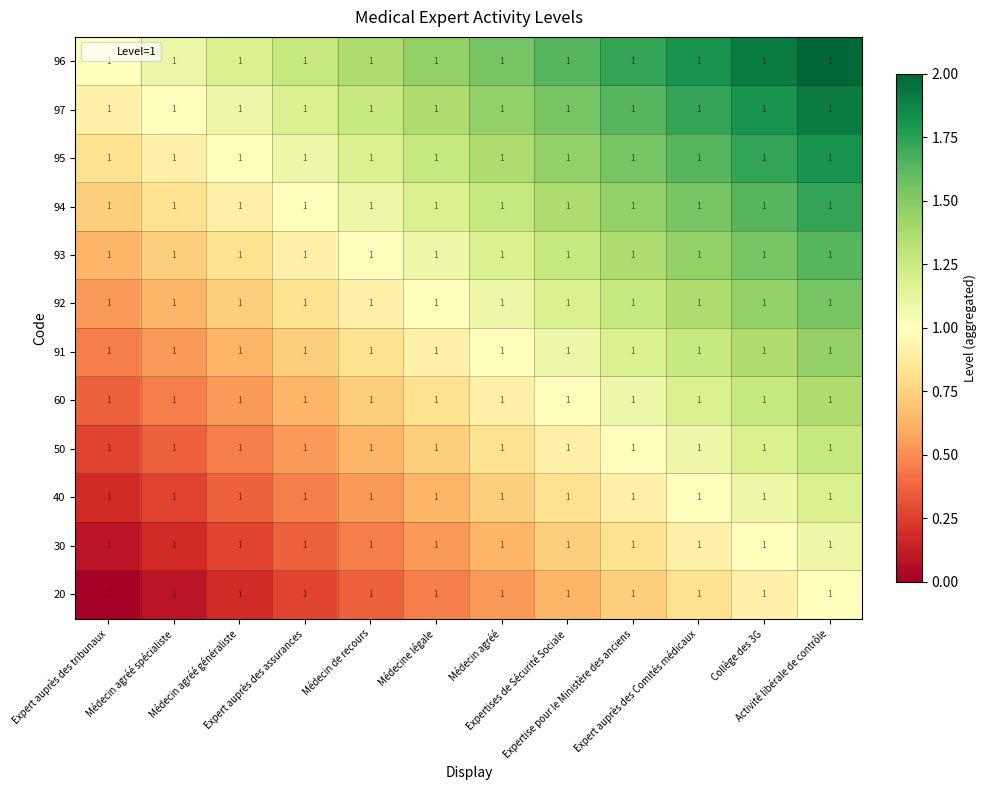

Which label corresponds to the largest value in the chart?

Activité libérale de contrôle